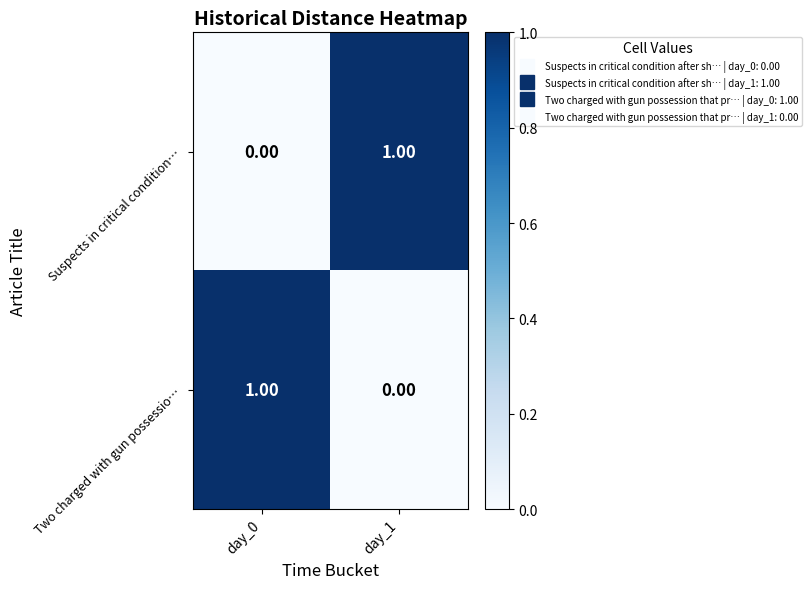

Count the number of categories in the chart.

2